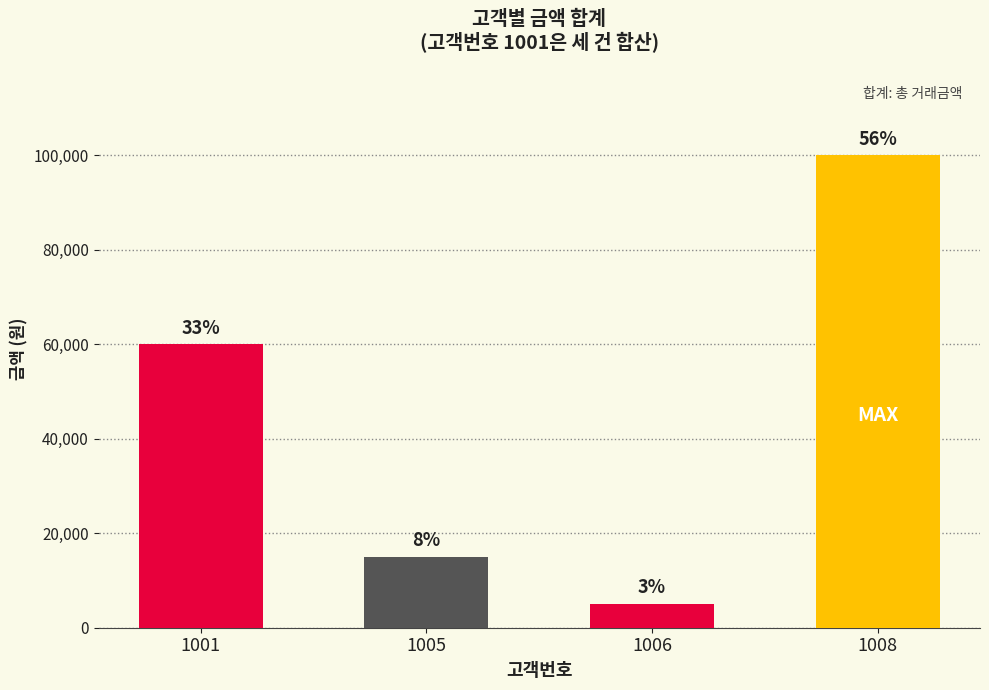

Does the chart contain any negative values?

No